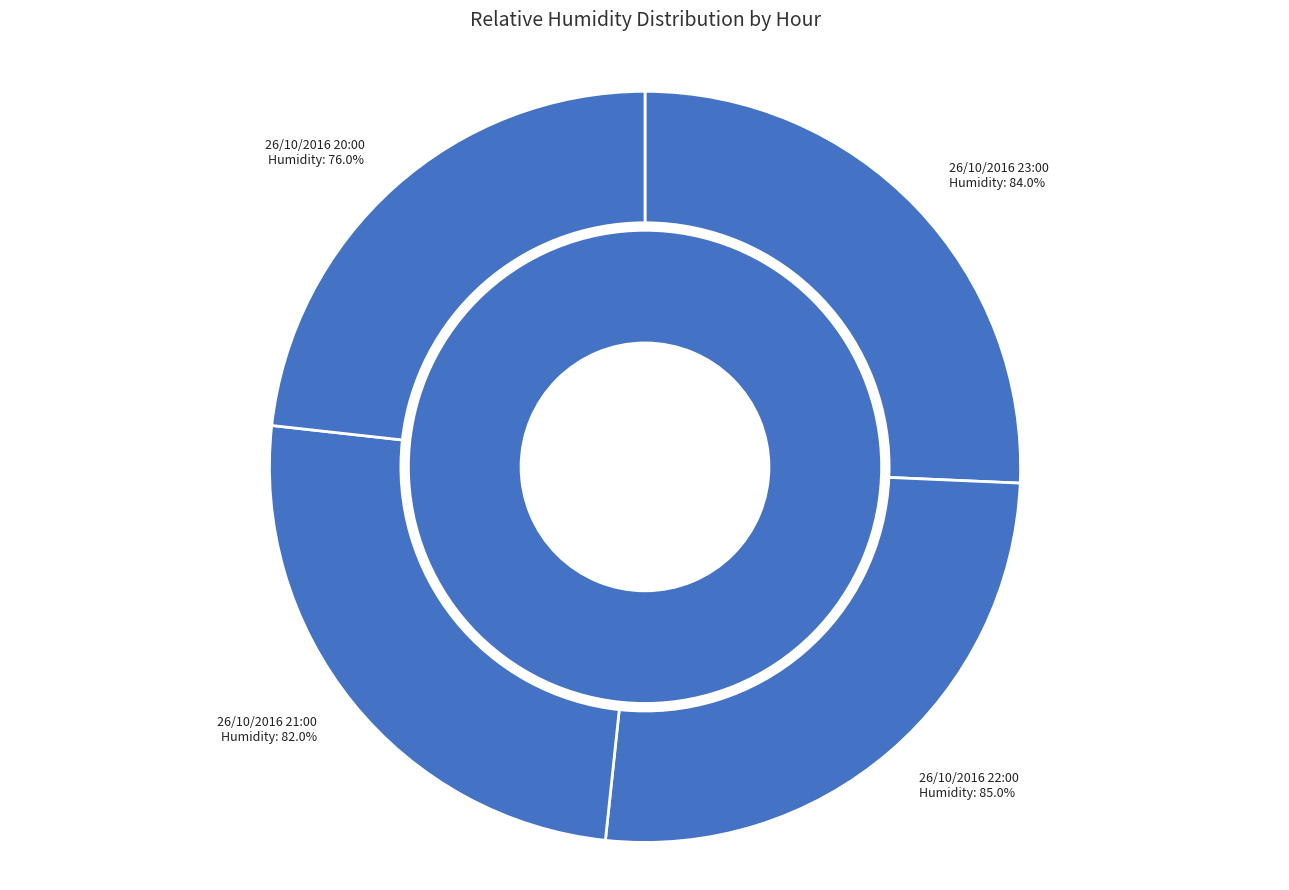

What is the smallest slice in the pie chart?

26/10/2016 20:00